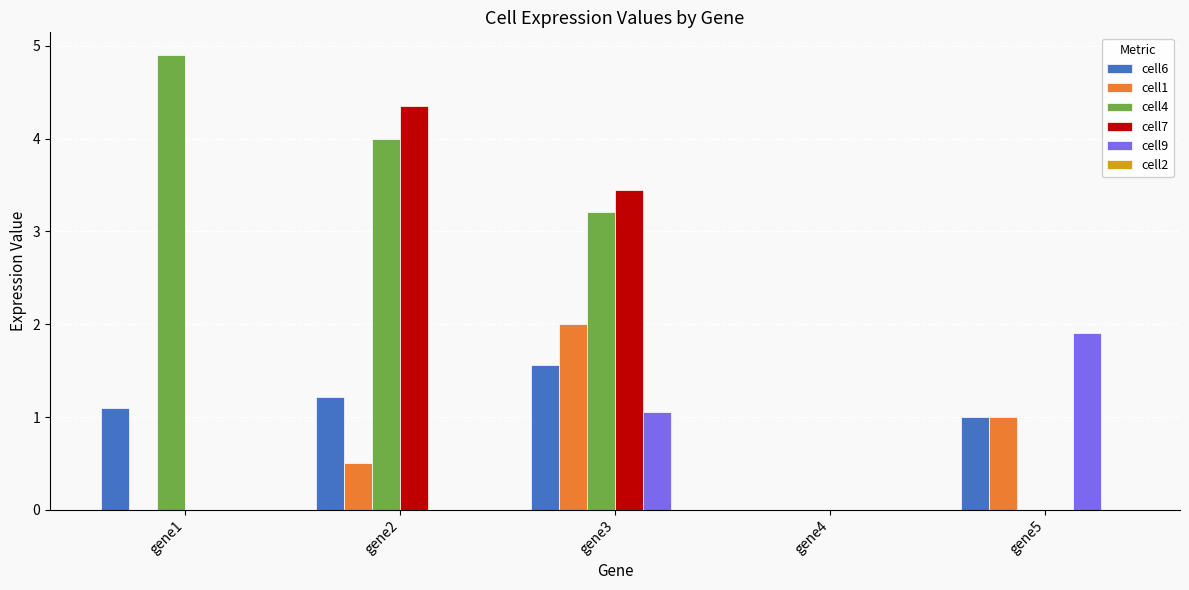

The cell1 series shows 0.0 at gene4. True or false?

True